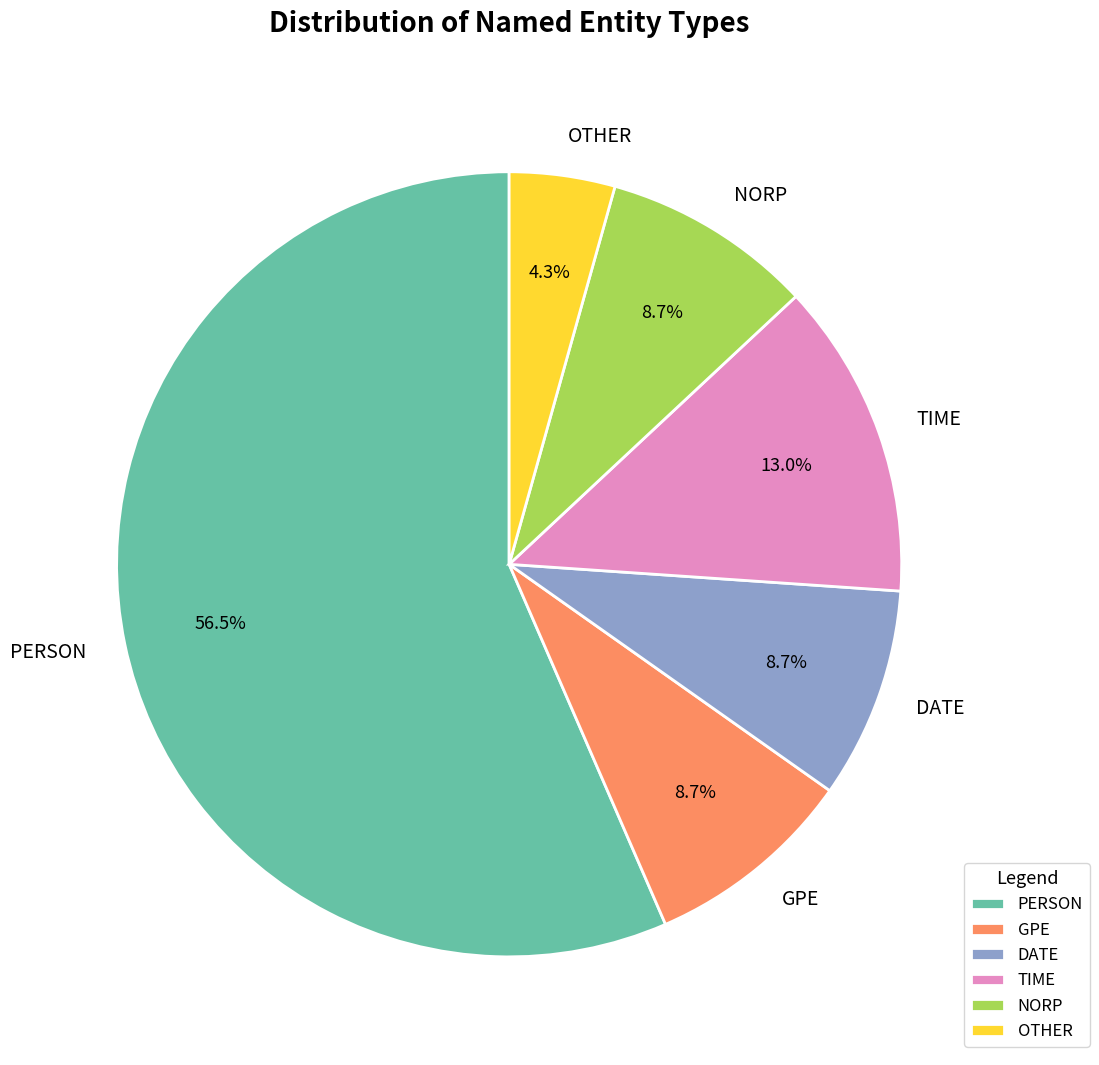

Which category has the biggest portion of the pie?

PERSON